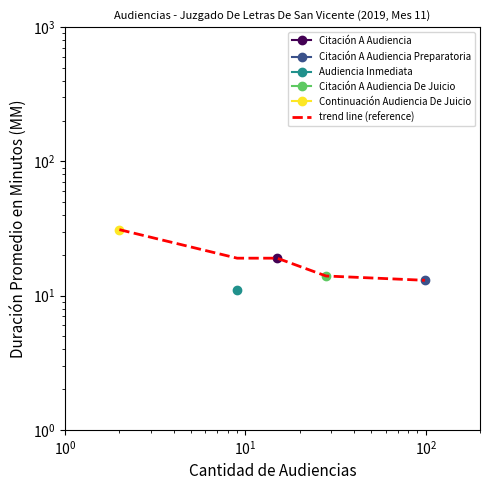

How many lines are shown in the chart?

1